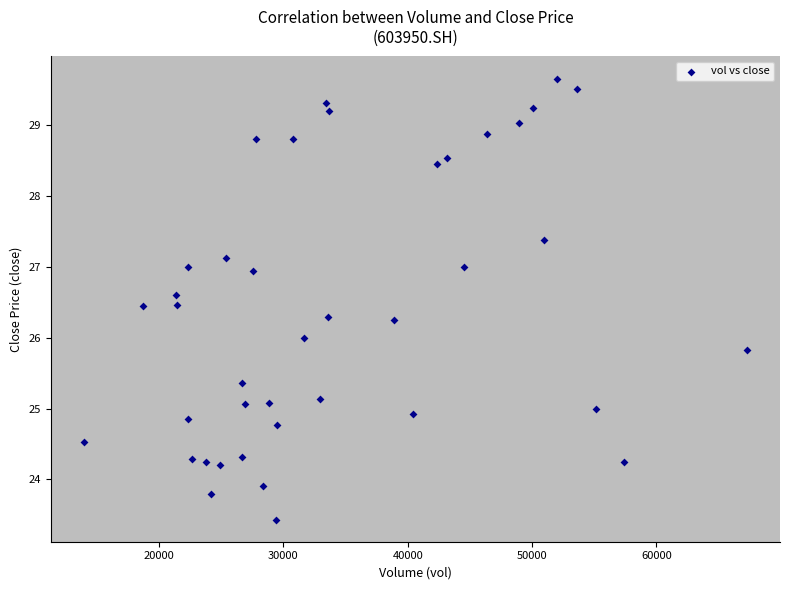

What is the range of X values (max minus min)?

53330.6